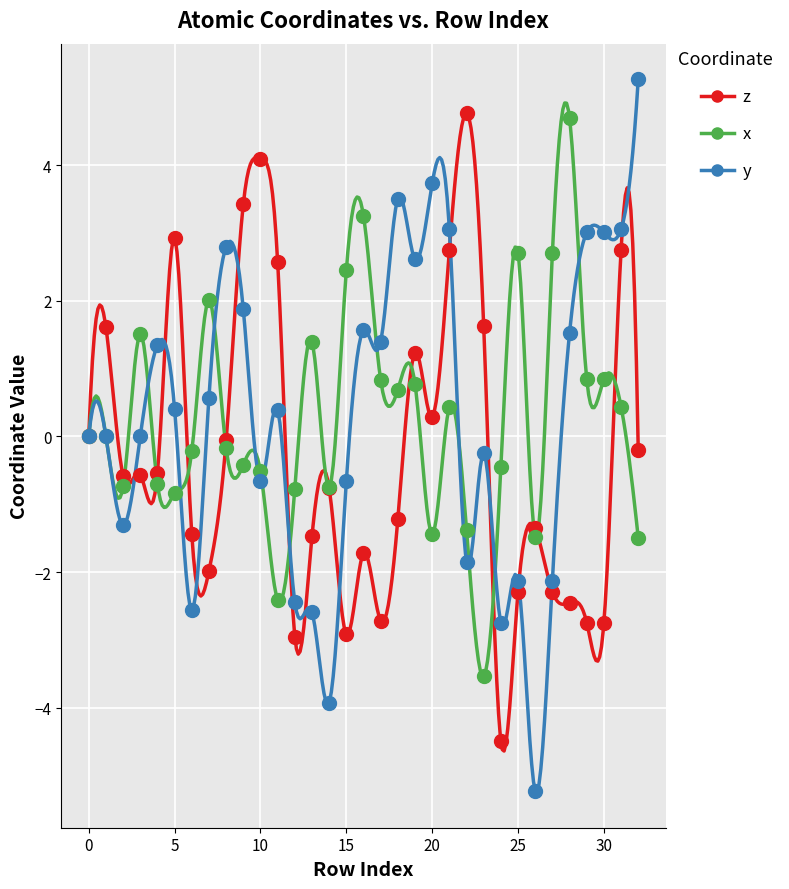

Which series reaches the maximum Y coordinate?

y